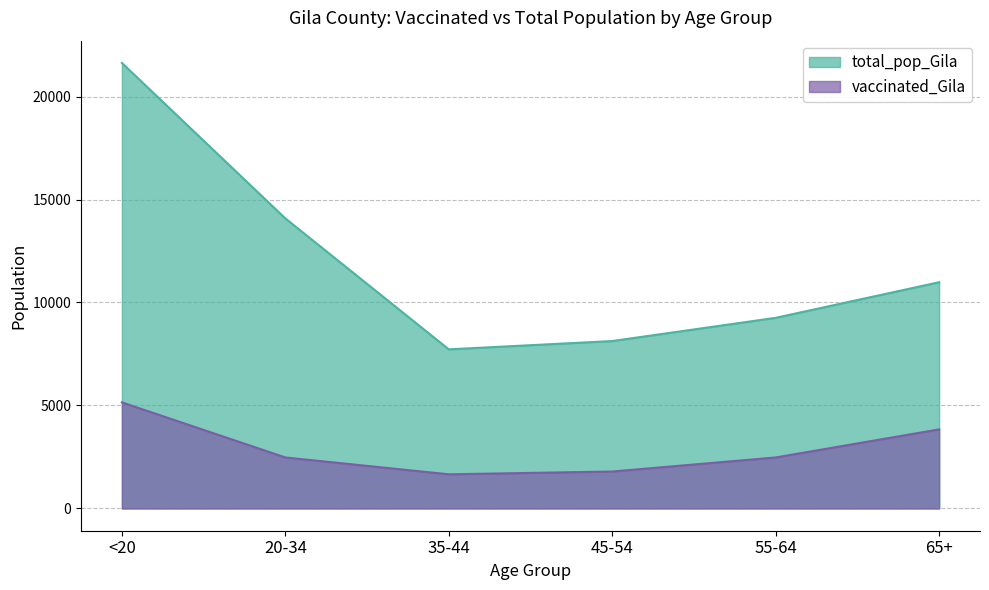

Rank the series by their maximum value, from lowest to highest.

vaccinated_Gila, total_pop_Gila